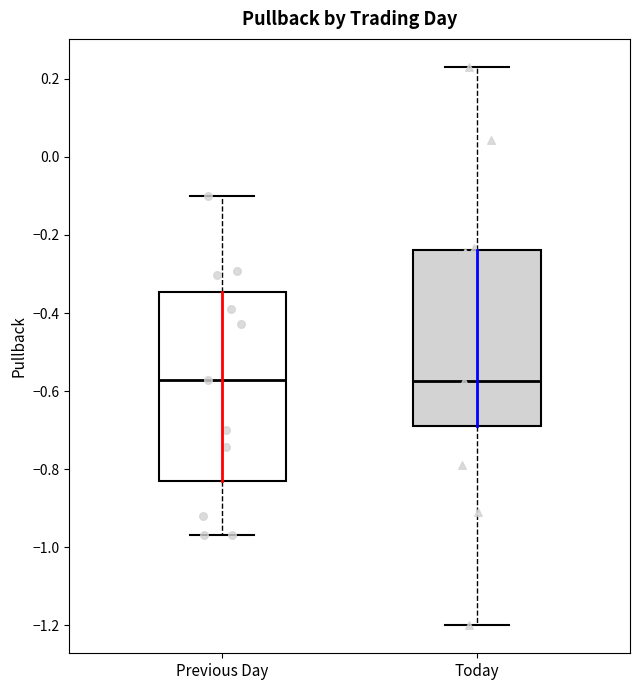

Which box is the tallest, from its lower edge to its upper edge?

Previous Day